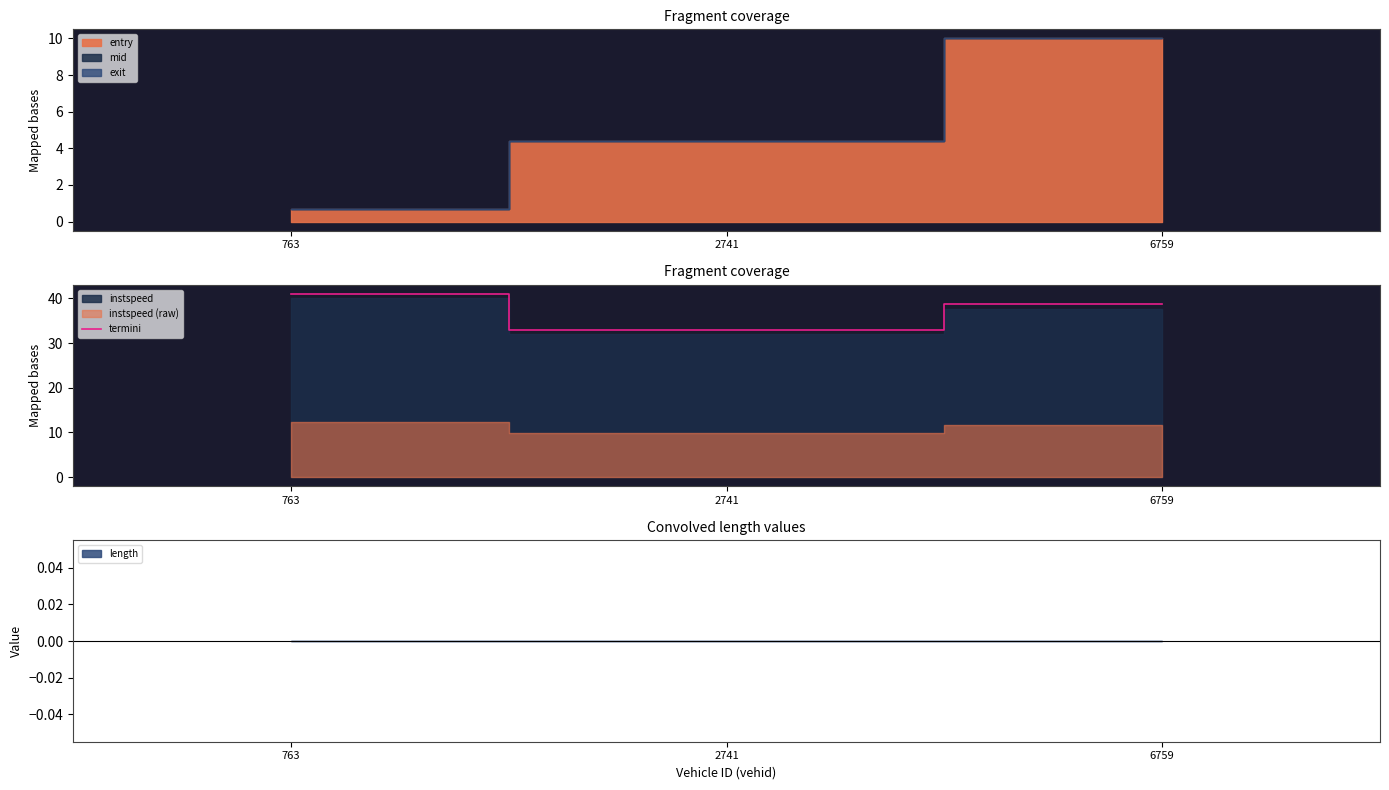

What is the sum of all values?

112.7